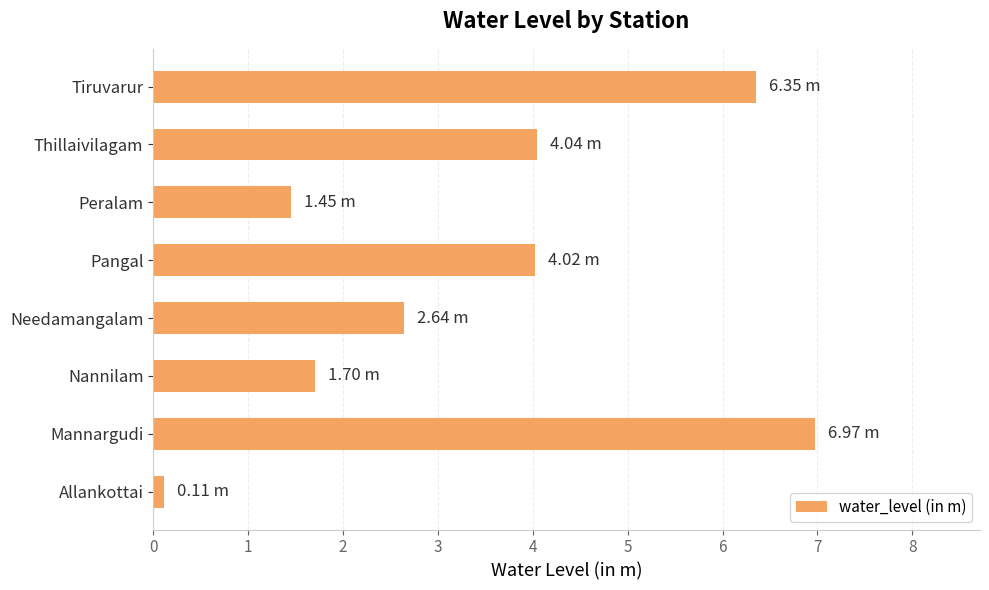

How many data points are less than 4?

4